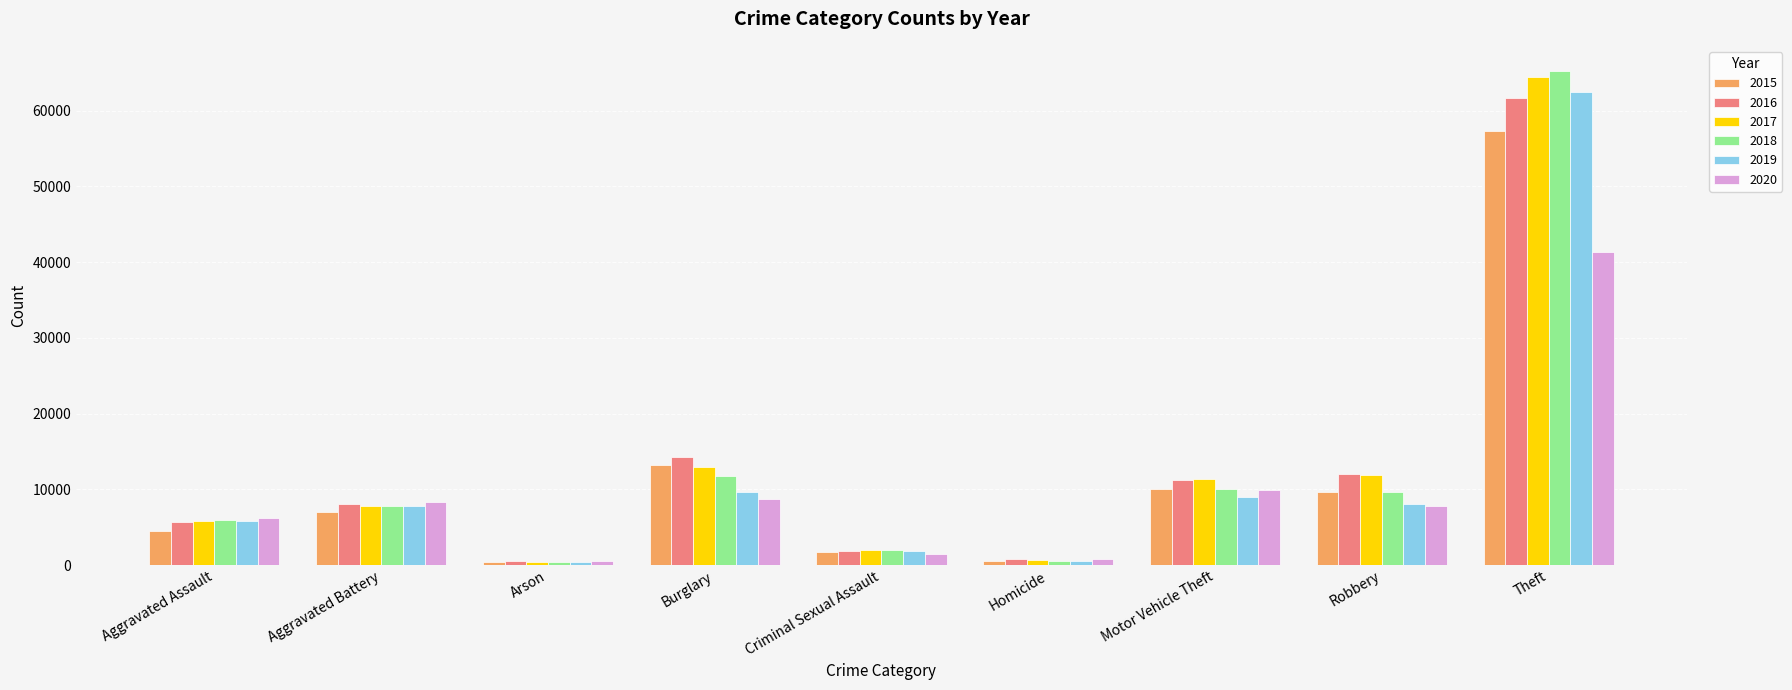

True or false: 2019 has a value of 376 at Arson.

True